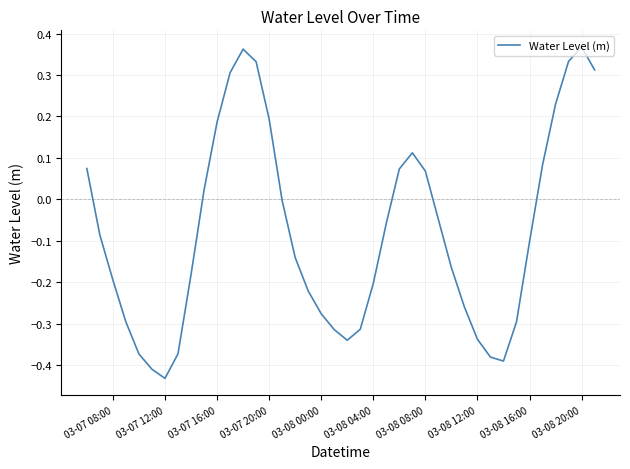

What is the difference between the second highest and second lowest values?

0.8